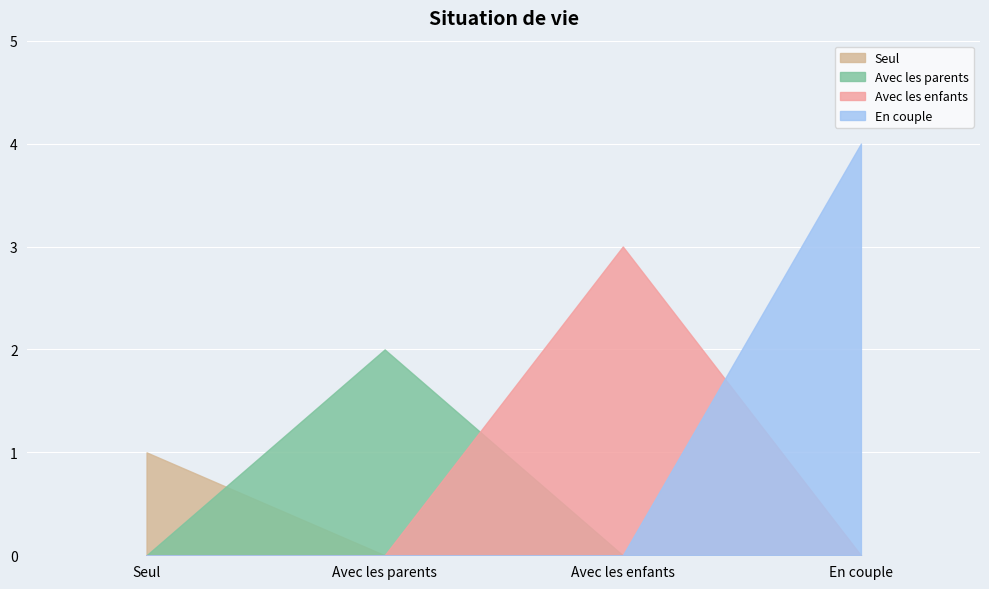

At which label does the data first exceed 3?

En couple